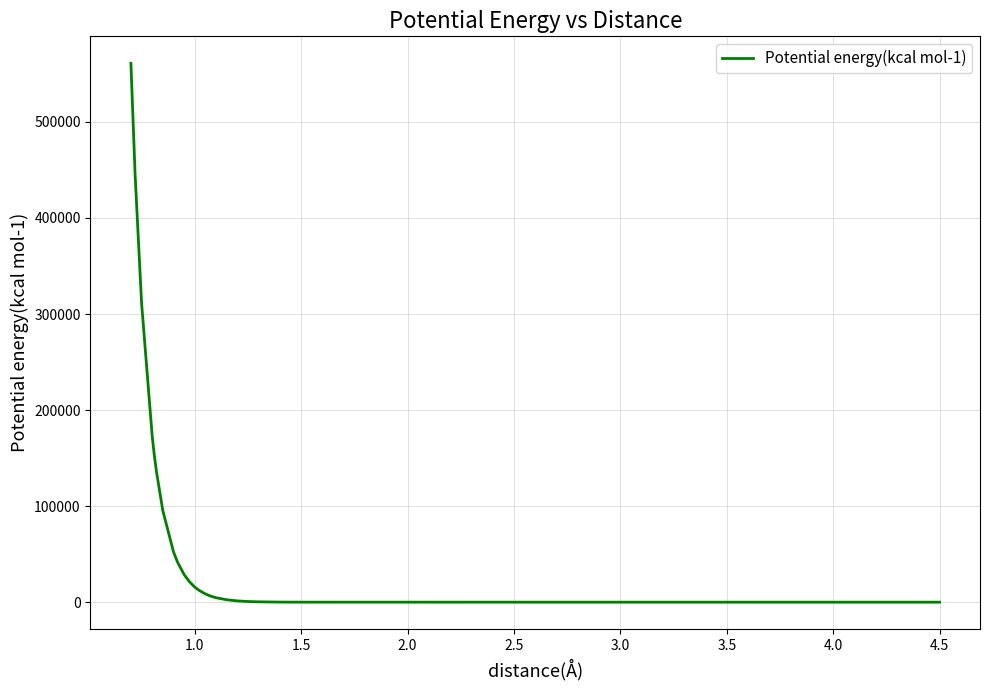

What is the maximum value shown in the chart?

561000.0